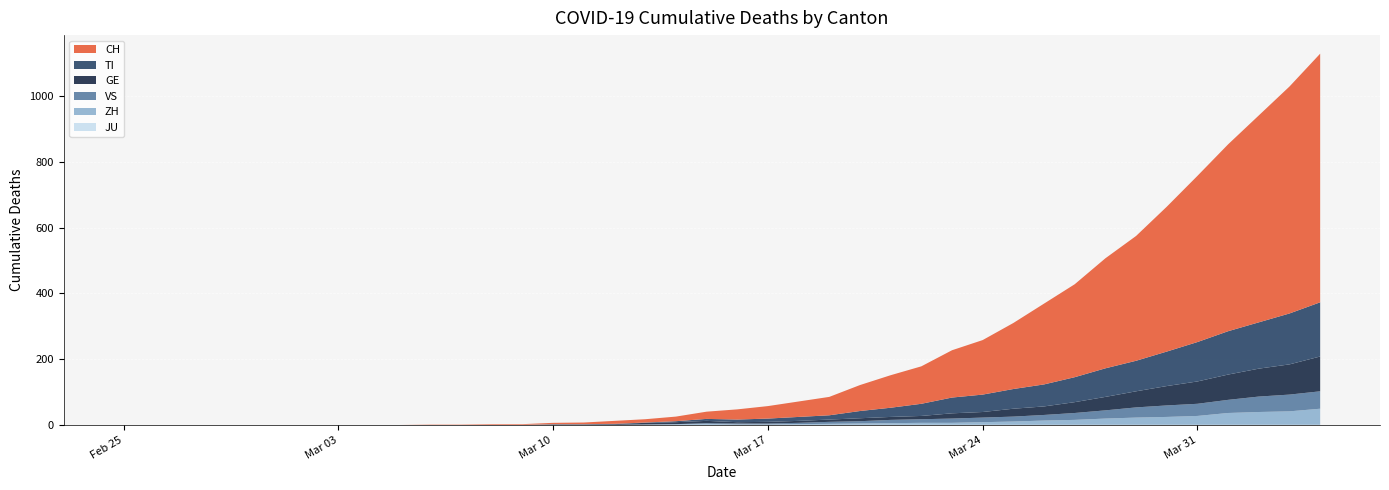

Reading right to left, what are all the values shown in this chart?

CH: 2020-04-04=757	2020-04-03=691	2020-04-02=630	2020-04-01=569	2020-03-31=506	2020-03-30=441	2020-03-29=380	2020-03-28=335	2020-03-27=283	2020-03-26=246	2020-03-25=201	2020-03-24=166	2020-03-23=144	2020-03-22=114	2020-03-21=99	2020-03-20=79	2020-03-19=56	2020-03-18=47	2020-03-17=38	2020-03-16=31	2020-03-15=22	2020-03-14=14	2020-03-13=10	2020-03-12=9	2020-03-11=5	2020-03-10=4	2020-03-09=2	2020-03-08=2	2020-03-07=1	2020-03-06=1	2020-03-05=0	2020-03-04=0	2020-03-03=0	2020-03-02=0	2020-03-01=0	2020-02-29=0	2020-02-28=0	2020-02-27=0	2020-02-26=0	2020-02-25=0
TI: 2020-04-04=165	2020-04-03=155	2020-04-02=141	2020-04-01=132	2020-03-31=120	2020-03-30=105	2020-03-29=93	2020-03-28=87	2020-03-27=76	2020-03-26=67	2020-03-25=60	2020-03-24=53	2020-03-23=48	2020-03-22=37	2020-03-21=28	2020-03-20=22	2020-03-19=13	2020-03-18=12	2020-03-17=10	2020-03-16=8	2020-03-15=6	2020-03-14=3	2020-03-13=1	2020-03-12=1	2020-03-11=1	2020-03-10=1	2020-03-09=0	2020-03-08=0	2020-03-07=0	2020-03-06=0	2020-03-05=0	2020-03-04=0	2020-03-03=0	2020-03-02=0	2020-03-01=0	2020-02-29=0	2020-02-28=0	2020-02-27=0	2020-02-26=0	2020-02-25=0
GE: 2020-04-04=106	2020-04-03=92	2020-04-02=85	2020-04-01=77	2020-03-31=68	2020-03-30=59	2020-03-29=49	2020-03-28=41	2020-03-27=33	2020-03-26=26	2020-03-25=24	2020-03-24=17	2020-03-23=16	2020-03-22=10	2020-03-21=9	2020-03-20=9	2020-03-19=7	2020-03-18=6	2020-03-17=5	2020-03-16=4	2020-03-15=7	2020-03-14=6	2020-03-13=5	2020-03-12=2	2020-03-11=1	2020-03-10=1	2020-03-09=0	2020-03-08=0	2020-03-07=0	2020-03-06=0	2020-03-05=0	2020-03-04=0	2020-03-03=0	2020-03-02=0	2020-03-01=0	2020-02-29=0	2020-02-28=0	2020-02-27=0	2020-02-26=0	2020-02-25=0
VS: 2020-04-04=53	2020-04-03=51	2020-04-02=47	2020-04-01=40	2020-03-31=37	2020-03-30=35	2020-03-29=31	2020-03-28=25	2020-03-27=21	2020-03-26=17	2020-03-25=15	2020-03-24=14	2020-03-23=13	2020-03-22=11	2020-03-21=10	2020-03-20=7	2020-03-19=6	2020-03-18=4	2020-03-17=3	2020-03-16=3	2020-03-15=2	2020-03-14=0	2020-03-13=0	2020-03-12=0	2020-03-11=0	2020-03-10=0	2020-03-09=0	2020-03-08=0	2020-03-07=0	2020-03-06=0	2020-03-05=0	2020-03-04=0	2020-03-03=0	2020-03-02=0	2020-03-01=0	2020-02-29=0	2020-02-28=0	2020-02-27=0	2020-02-26=0	2020-02-25=0
ZH: 2020-04-04=49	2020-04-03=41	2020-04-02=39	2020-04-01=36	2020-03-31=27	2020-03-30=24	2020-03-29=22	2020-03-28=19	2020-03-27=15	2020-03-26=13	2020-03-25=10	2020-03-24=8	2020-03-23=6	2020-03-22=6	2020-03-21=5	2020-03-20=4	2020-03-19=3	2020-03-18=2	2020-03-17=1	2020-03-16=1	2020-03-15=3	2020-03-14=2	2020-03-13=1	2020-03-12=0	2020-03-11=0	2020-03-10=0	2020-03-09=0	2020-03-08=0	2020-03-07=0	2020-03-06=0	2020-03-05=0	2020-03-04=0	2020-03-03=0	2020-03-02=0	2020-03-01=0	2020-02-29=0	2020-02-28=0	2020-02-27=0	2020-02-26=0	2020-02-25=0
JU: 2020-04-04=0	2020-04-03=0	2020-04-02=0	2020-04-01=0	2020-03-31=0	2020-03-30=0	2020-03-29=0	2020-03-28=0	2020-03-27=0	2020-03-26=0	2020-03-25=0	2020-03-24=0	2020-03-23=0	2020-03-22=0	2020-03-21=0	2020-03-20=0	2020-03-19=0	2020-03-18=0	2020-03-17=0	2020-03-16=0	2020-03-15=0	2020-03-14=0	2020-03-13=0	2020-03-12=0	2020-03-11=0	2020-03-10=0	2020-03-09=0	2020-03-08=0	2020-03-07=0	2020-03-06=0	2020-03-05=0	2020-03-04=0	2020-03-03=0	2020-03-02=0	2020-03-01=0	2020-02-29=0	2020-02-28=0	2020-02-27=0	2020-02-26=0	2020-02-25=0